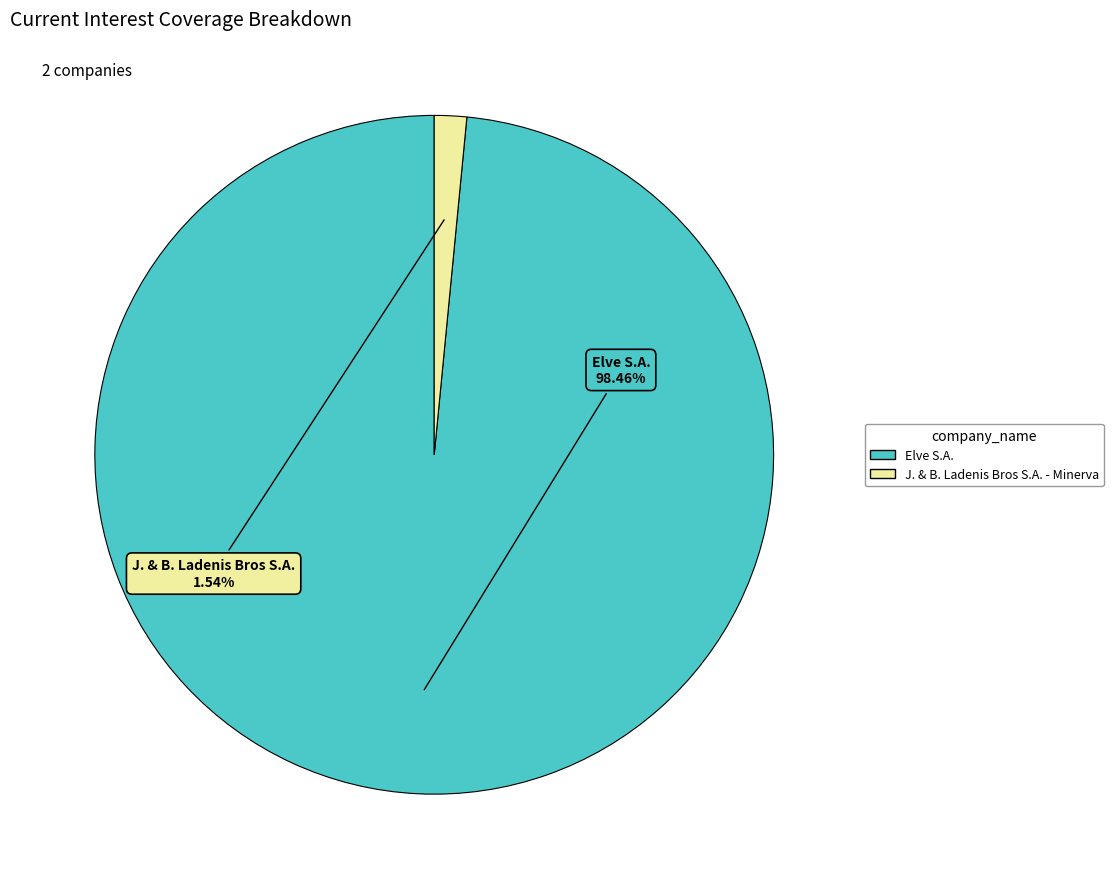

To the nearest percent, what is the difference between the largest and smallest slice percentages?

97%